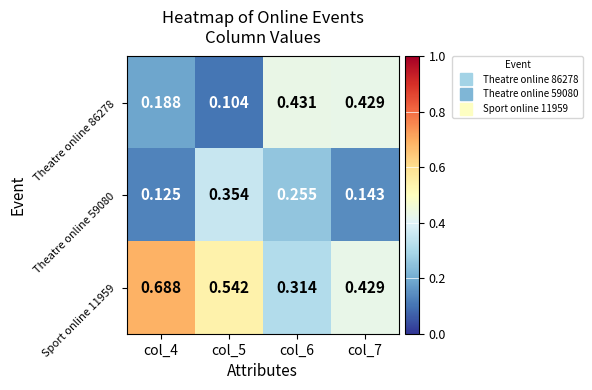

At which category does the chart reach its peak across all series?

col_4